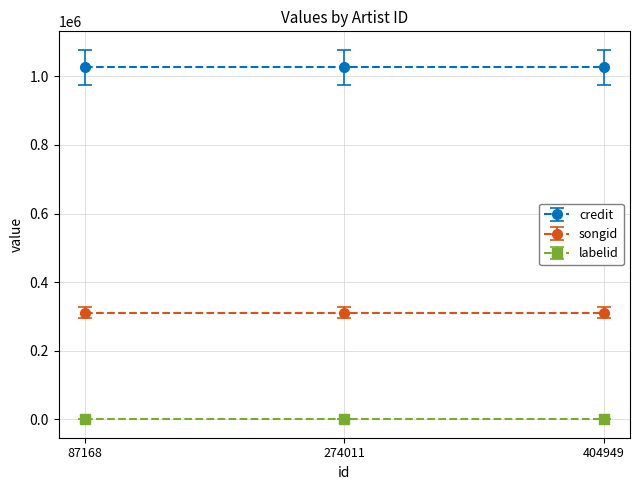

True or false: credit has a value of 1026156 at 87168.

True